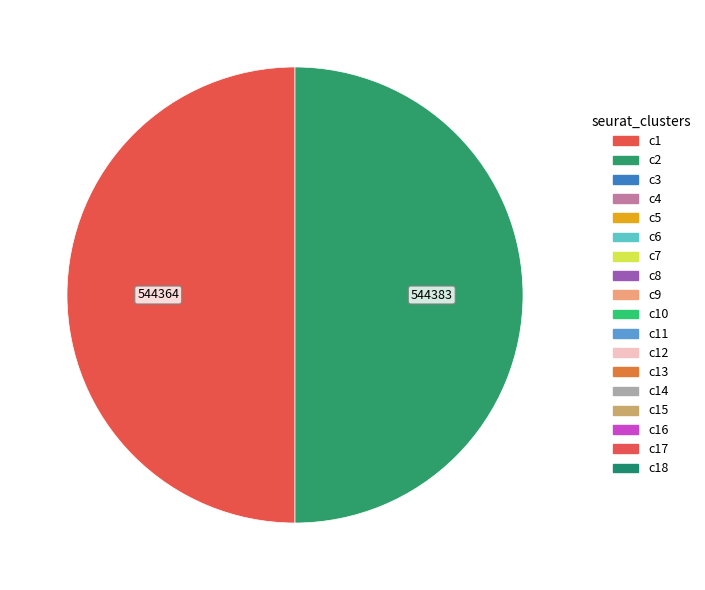

How many slices are in this pie chart?

2